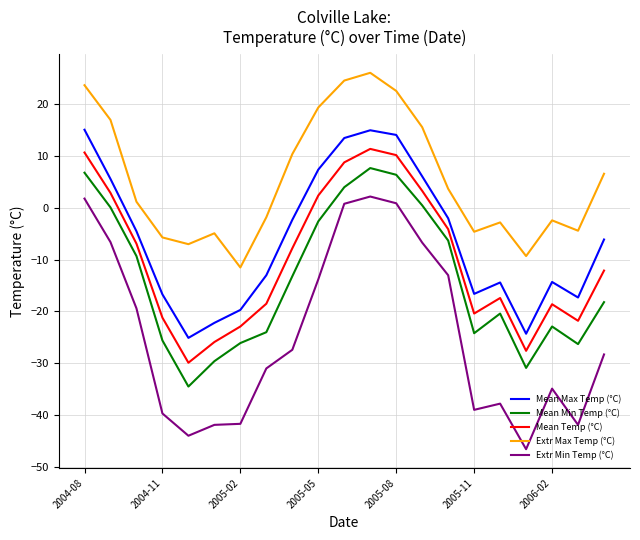

At how many categories does at least one series exceed 15?

7